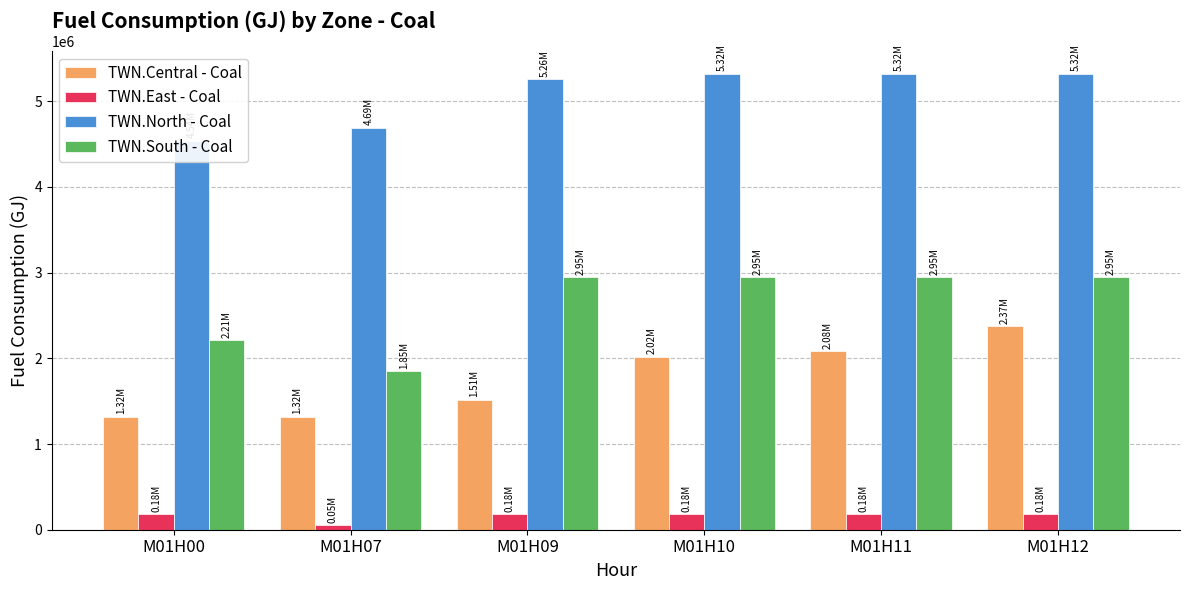

Read the TWN.North - Coal value at M01H11, to the nearest 100.

5321100